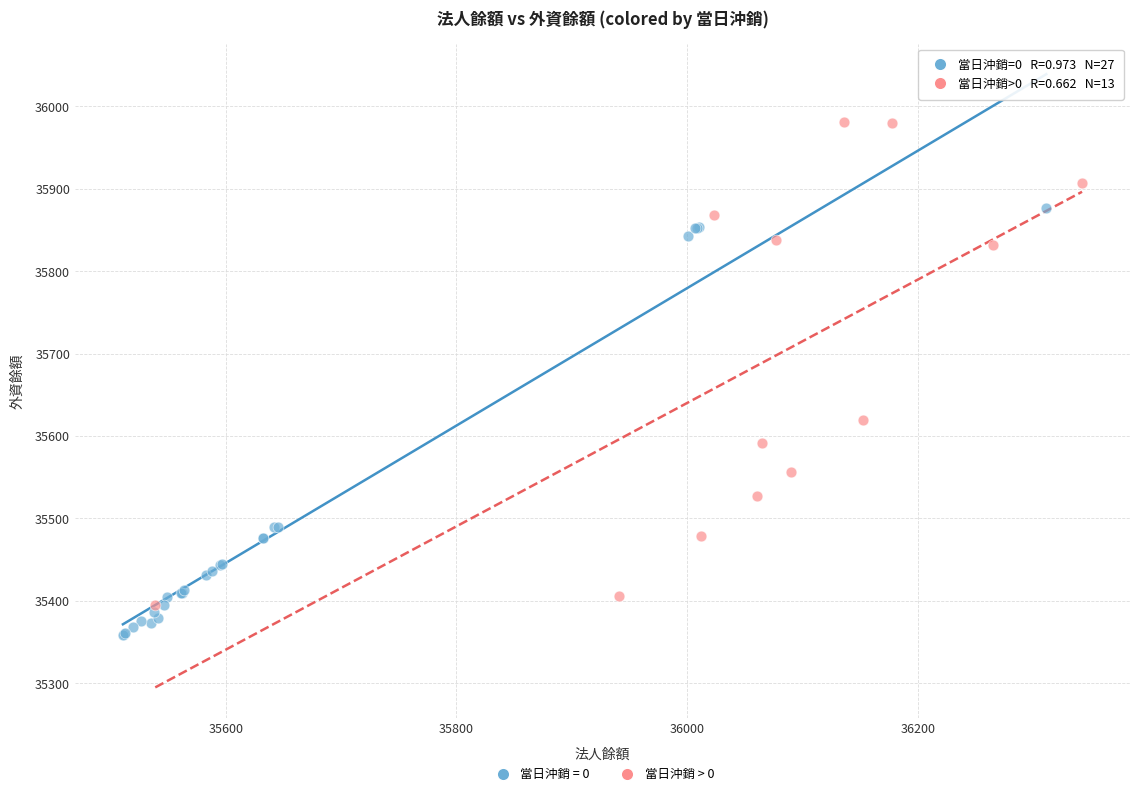

Which series contains the lowest Y value?

當日沖銷 = 0